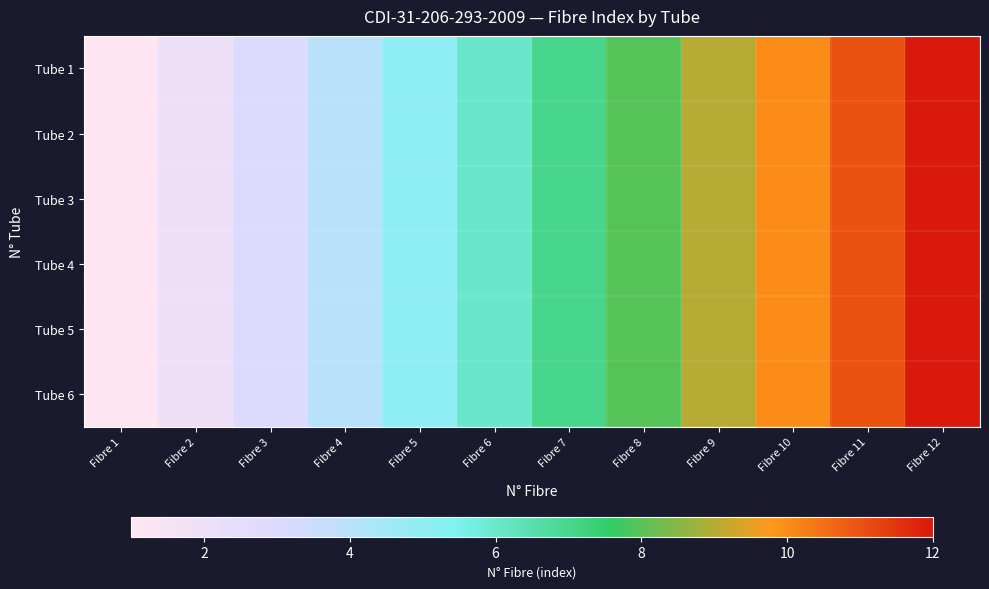

At which category is the sum across all series the highest?

Fibre 12